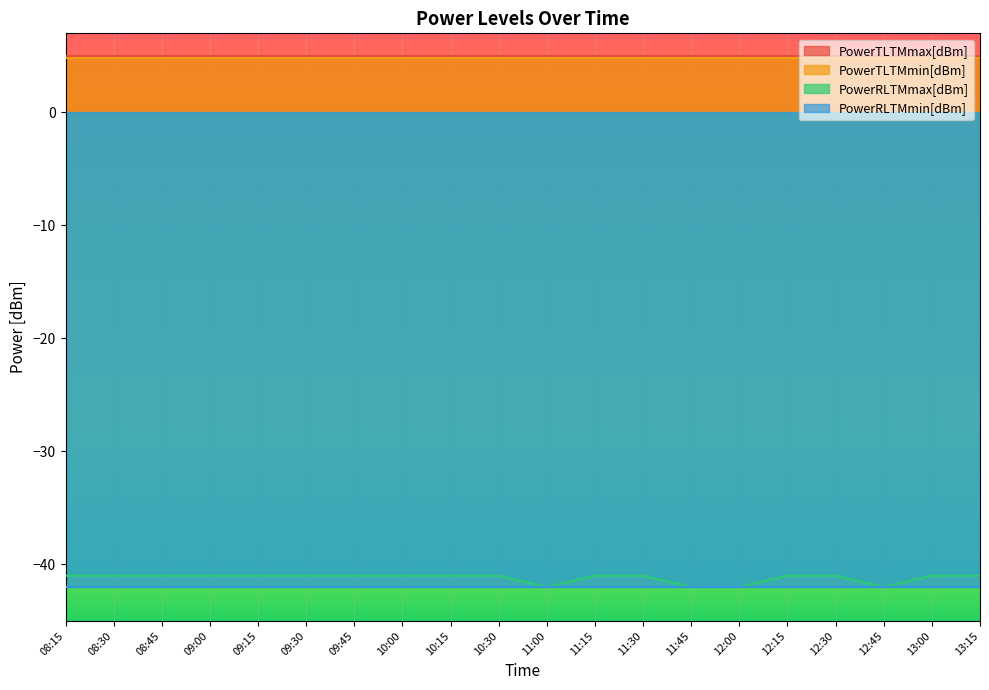

What value does the PowerTLTMmin[dBm] series have at 11:30?

4.8